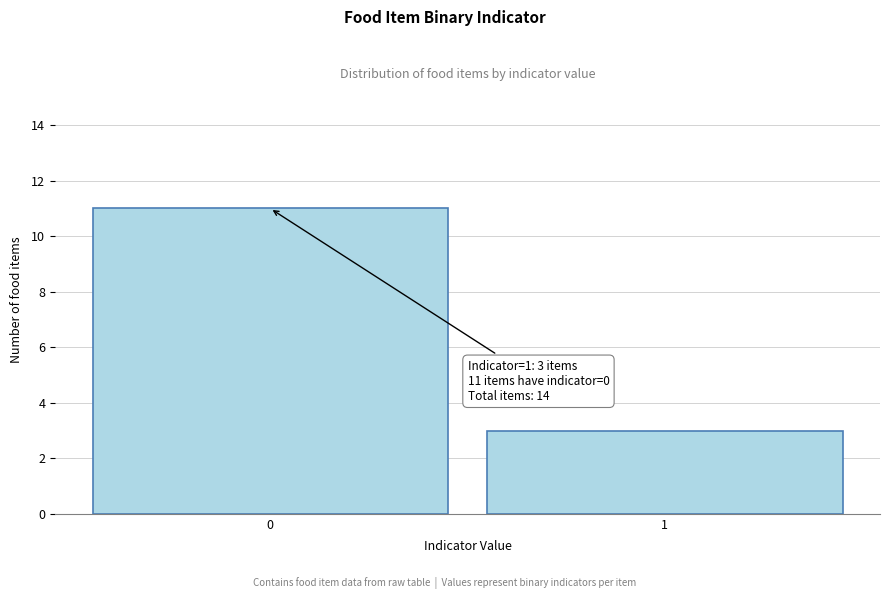

Reading left to right, extract all data points from this chart.

11	3